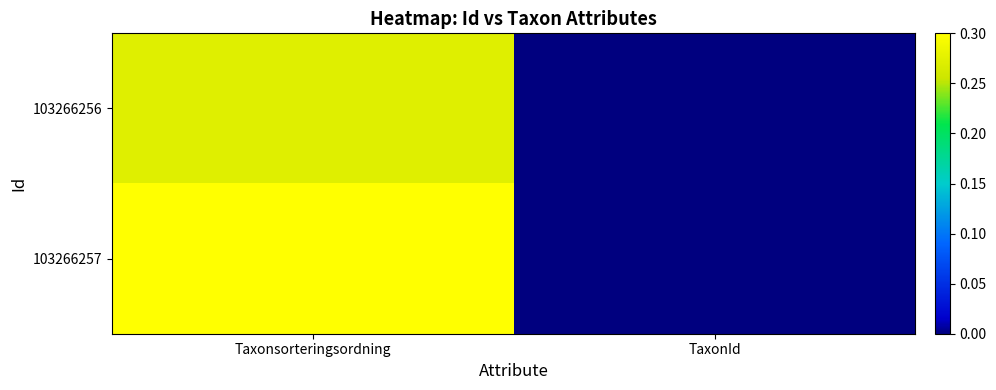

At how many categories does at least one series exceed 0?

2